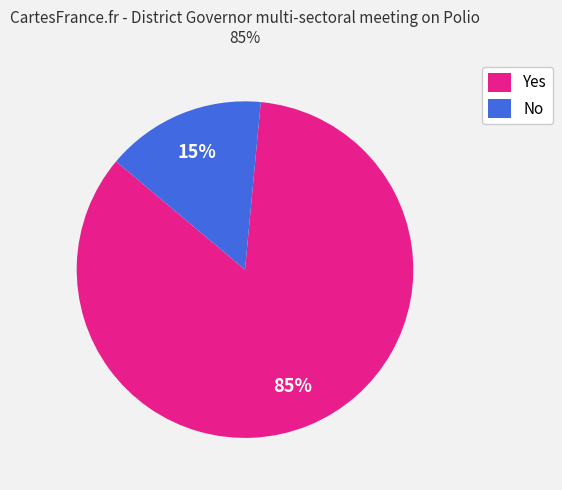

How many segments does this pie chart have?

2